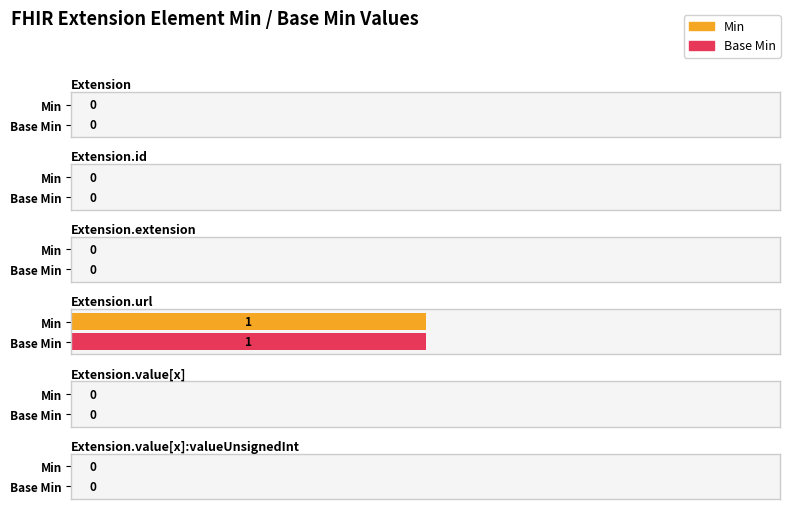

What is the maximum value shown in the chart?

1